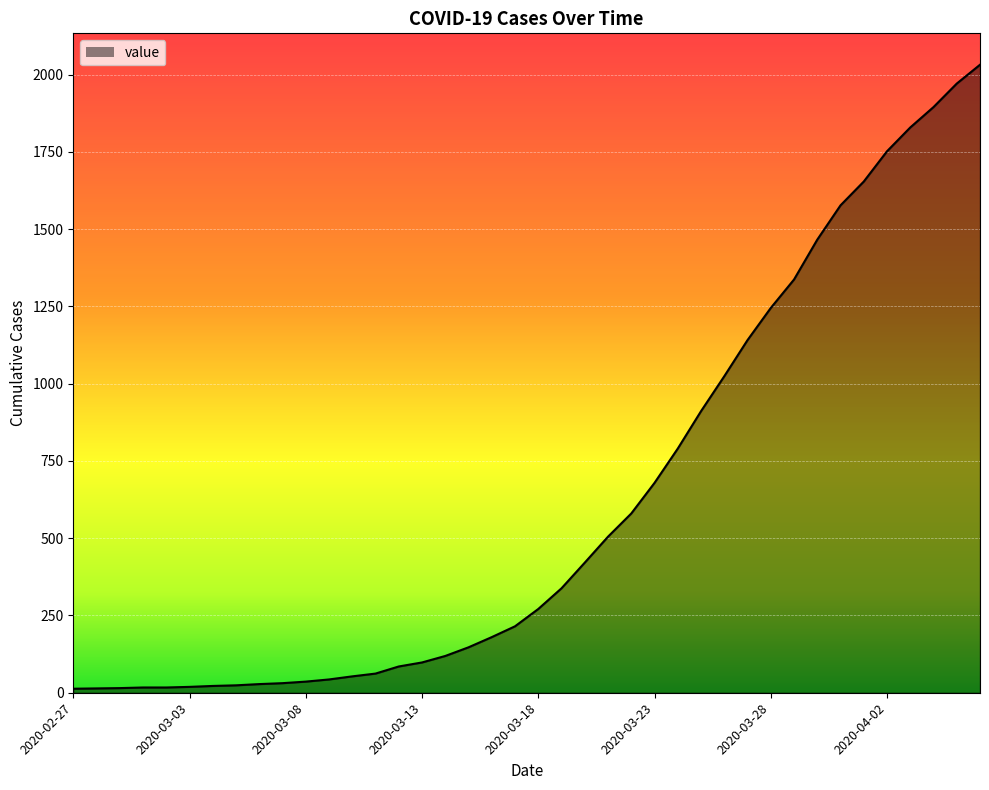

What is the maximum value shown in the chart?

2032